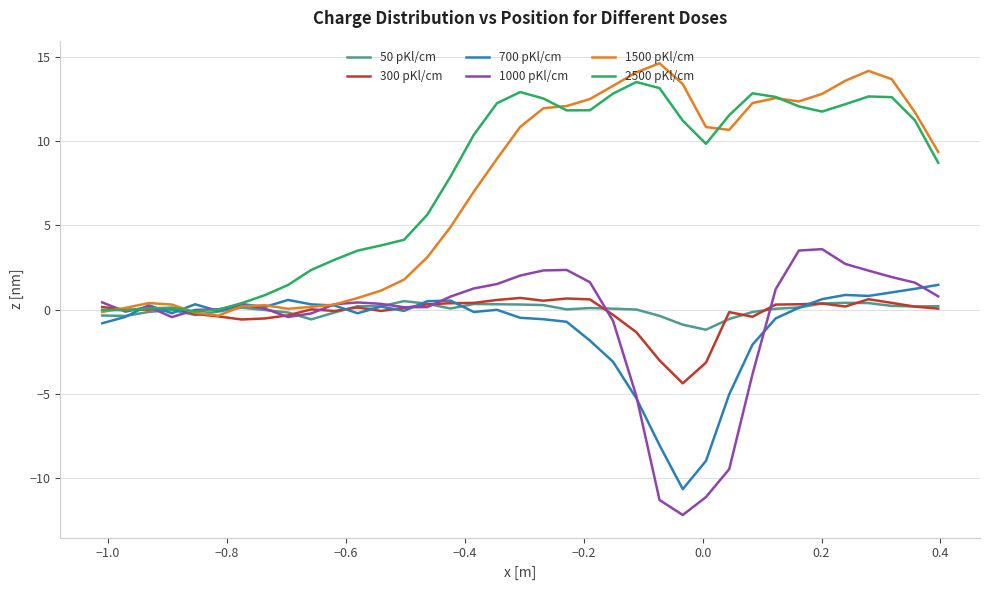

What is the maximum value shown in the chart?

14.6